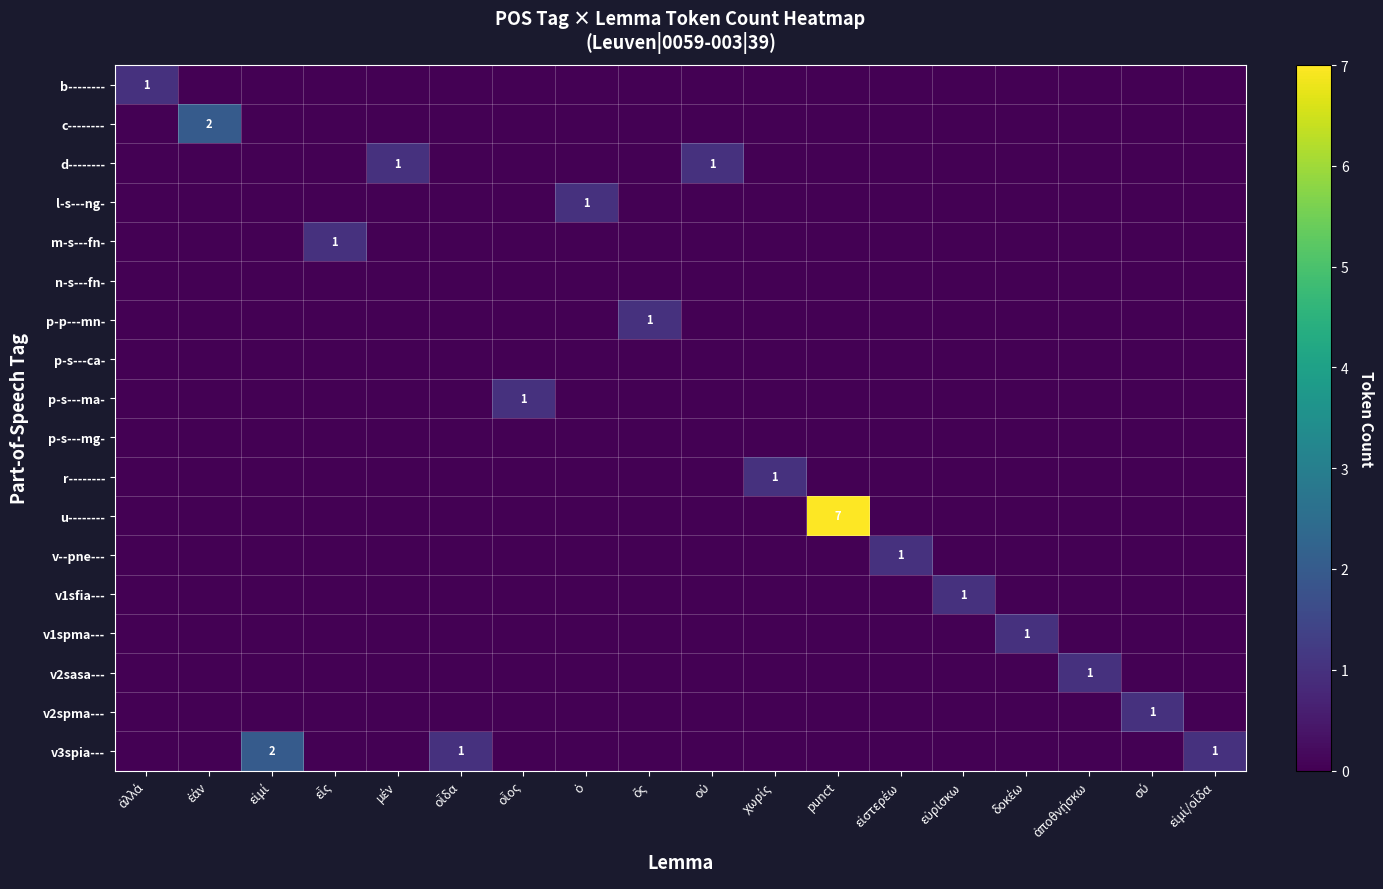

How many series are shown in this chart?

18